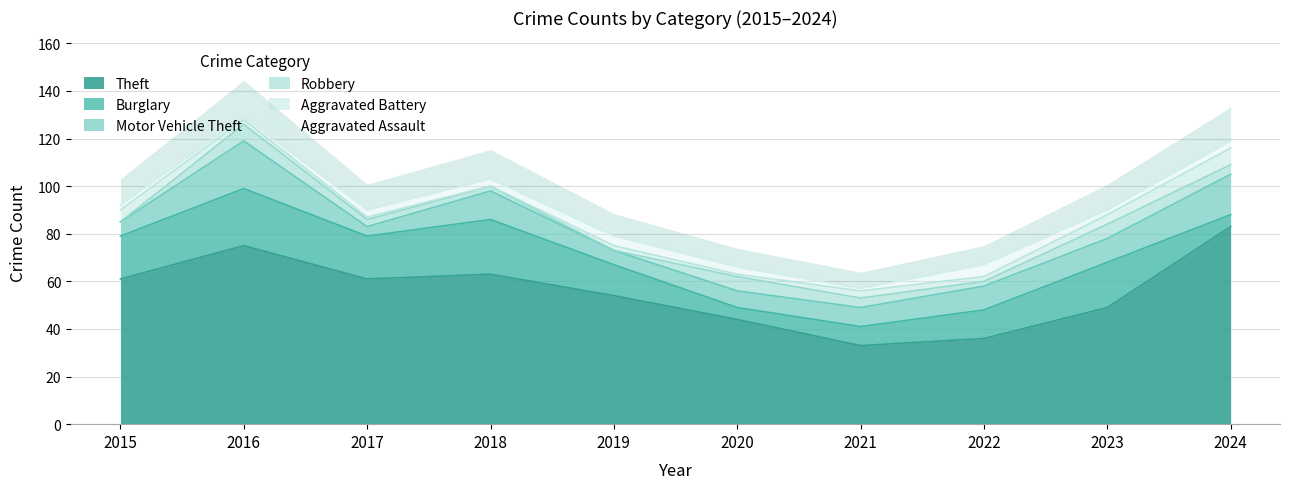

Where do Aggravated Assault and Robbery first cross each other?

2015 and 2016